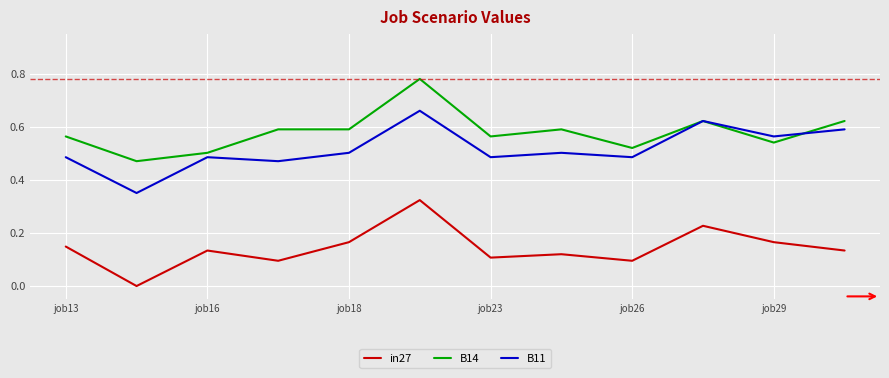

Which series has the largest total across all categories?

B14